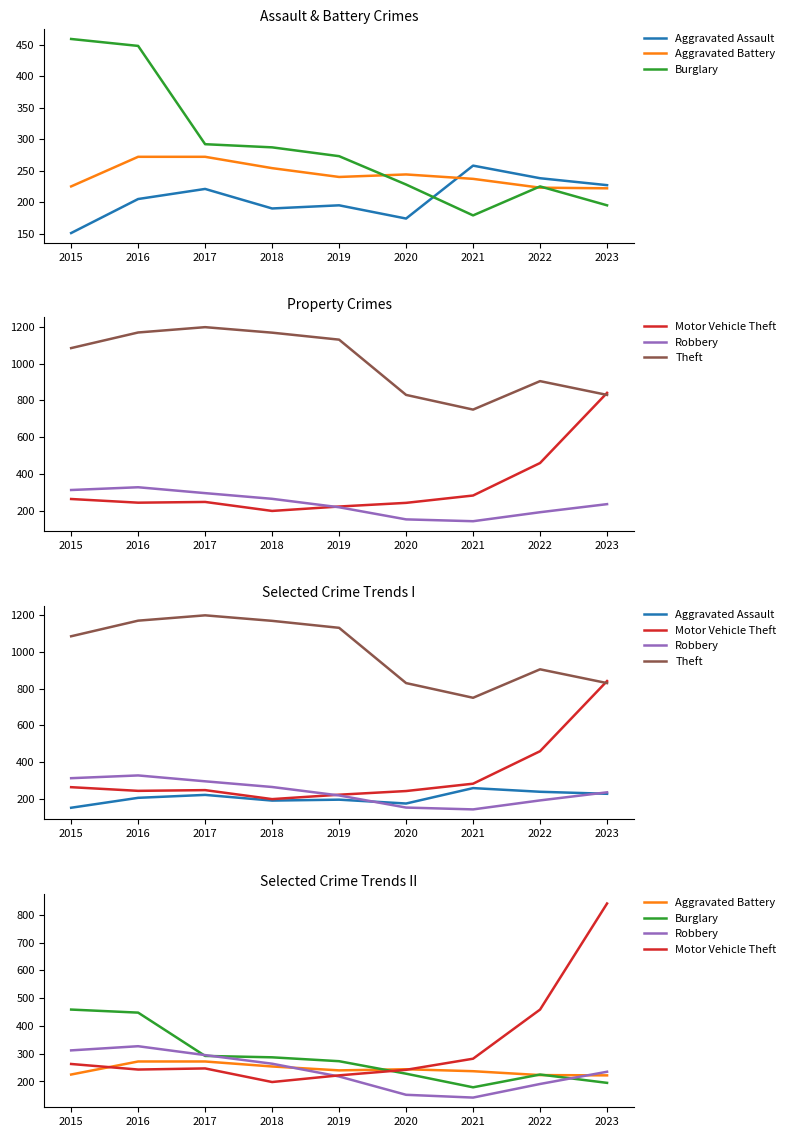

True or false: Aggravated Assault has more than 2 interior local peaks.

True